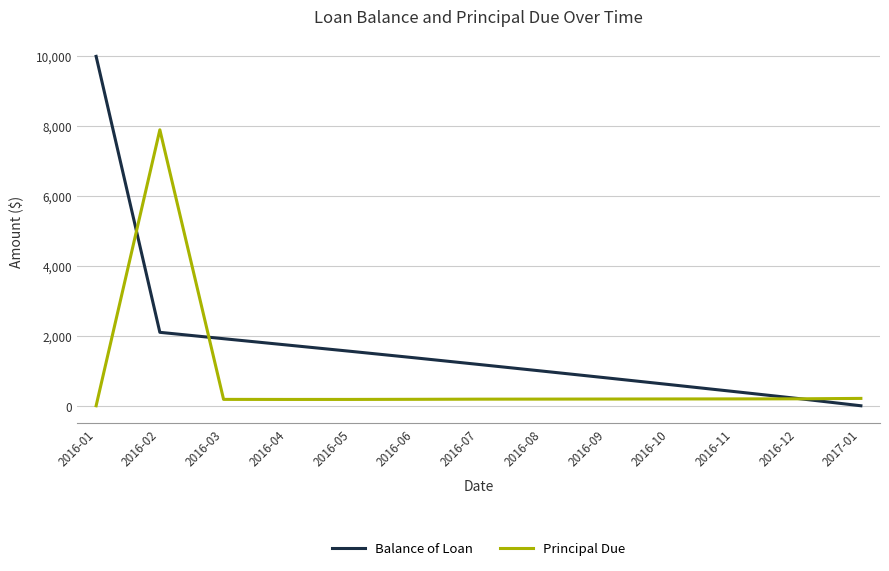

Where is Balance of Loan nearest to the value 5000?

2016-02